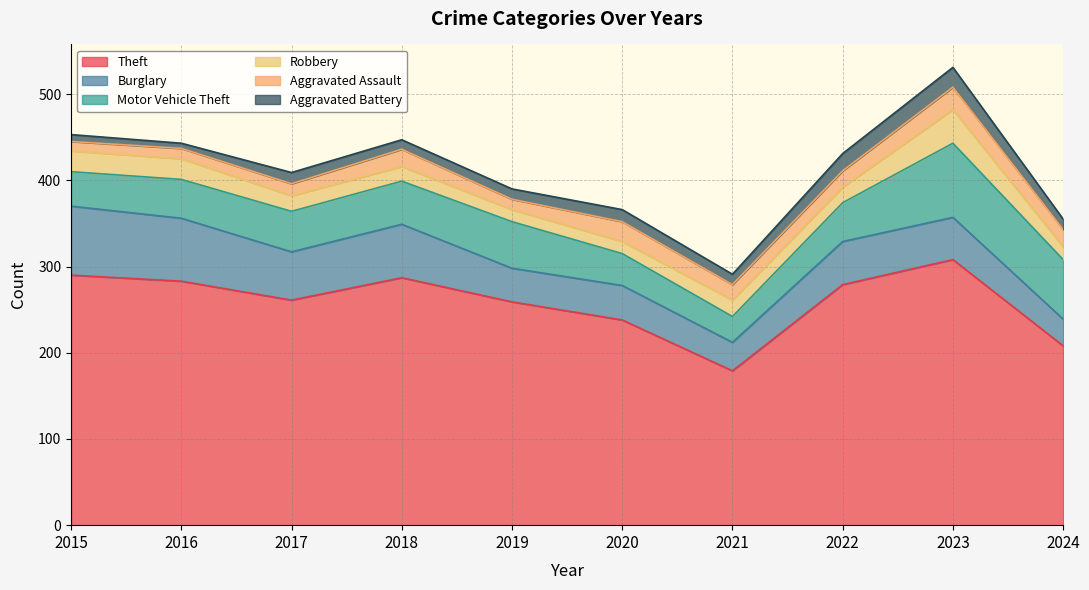

How many data points does each series have?

10